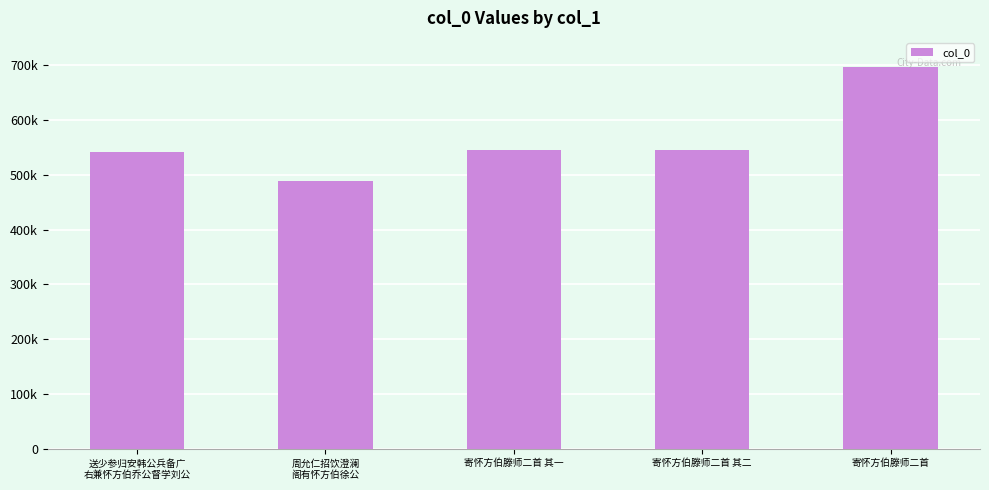

Approximately how many times larger is the value at 周允仁招饮澄澜
阁有怀方伯徐公 compared to 寄怀方伯滕师二首 其一?

0.9